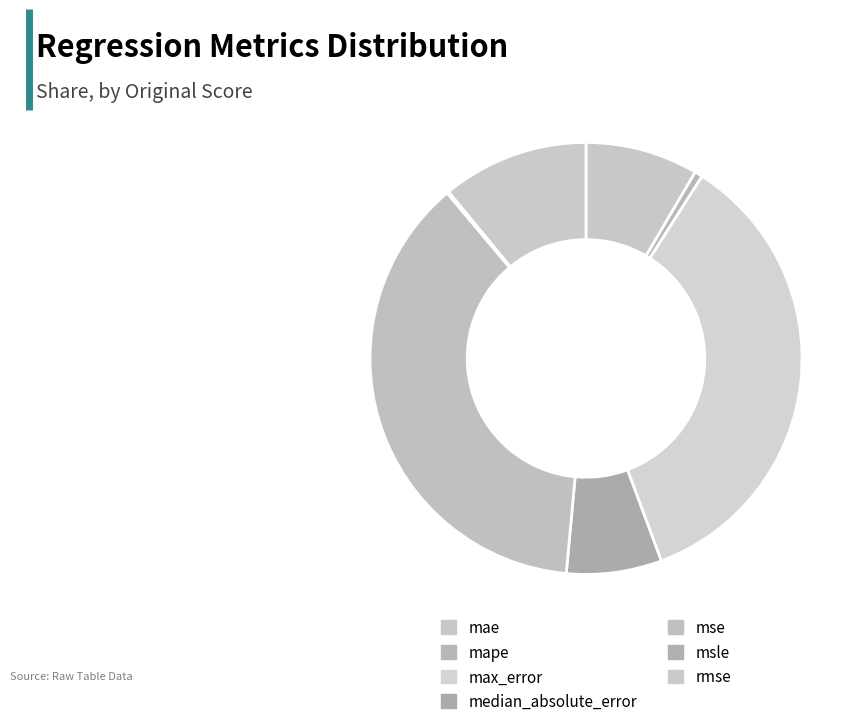

What is the total percentage of median_absolute_error and rmse?

18.1%